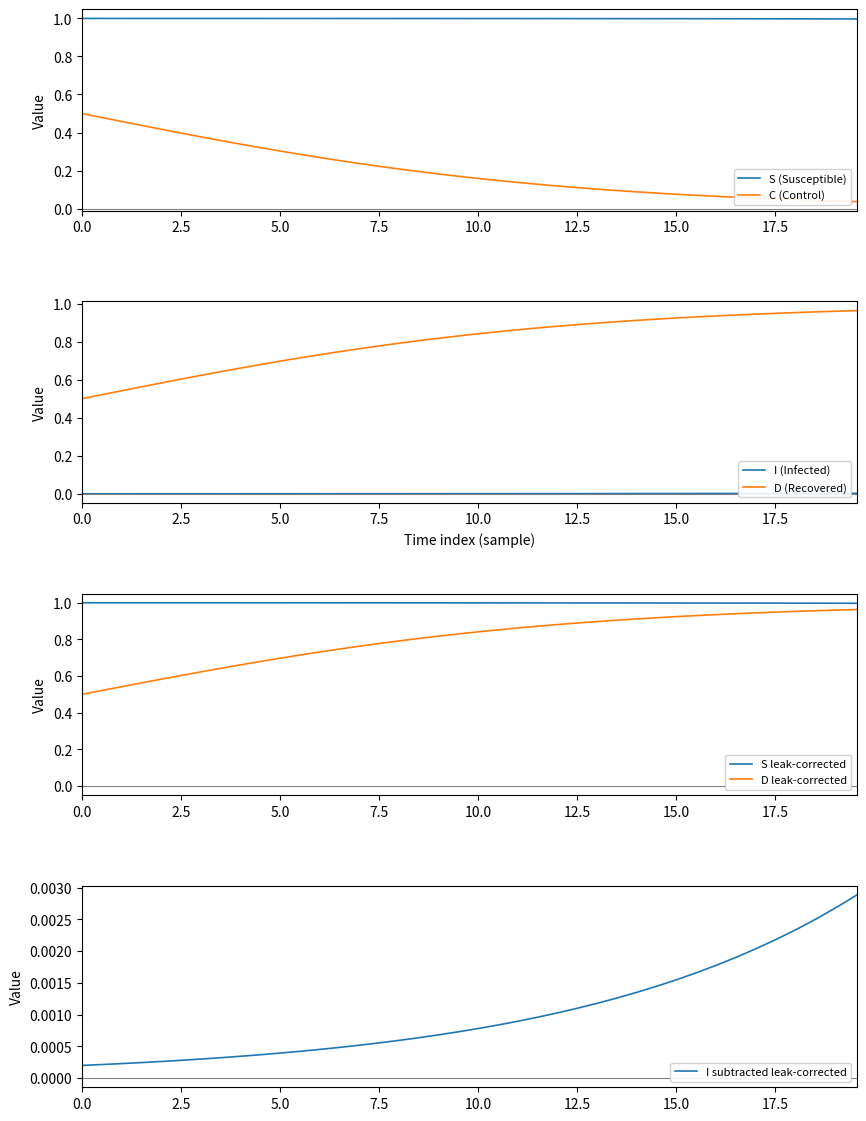

True or false: S (Susceptible) and C (Control) cross at least once.

False